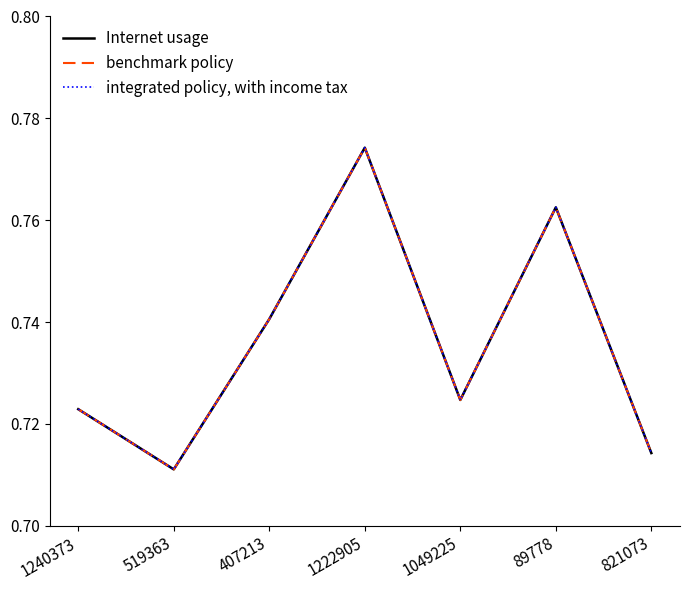

Does the chart have visible grid lines?

No